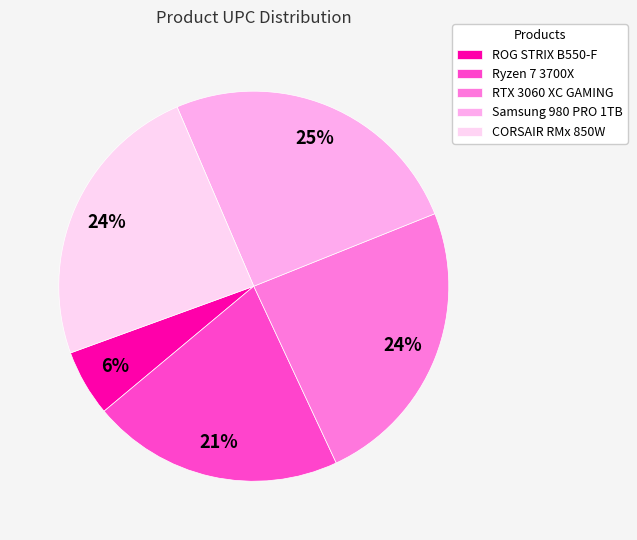

True or false: Samsung 980 PRO 1TB accounts for 12% of the total.

False